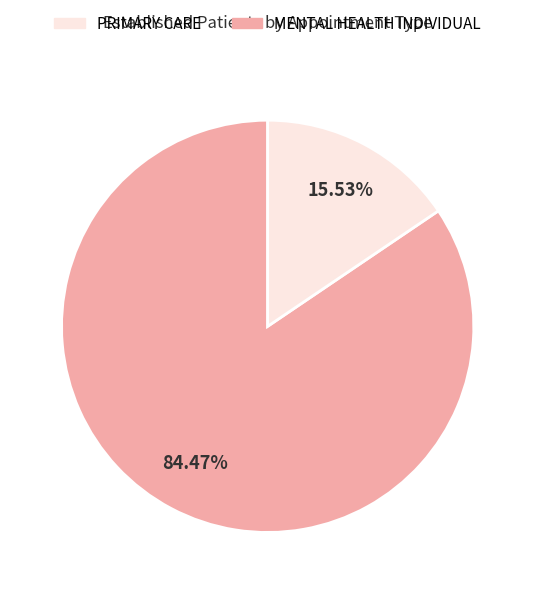

Is there a majority slice in this chart?

Yes